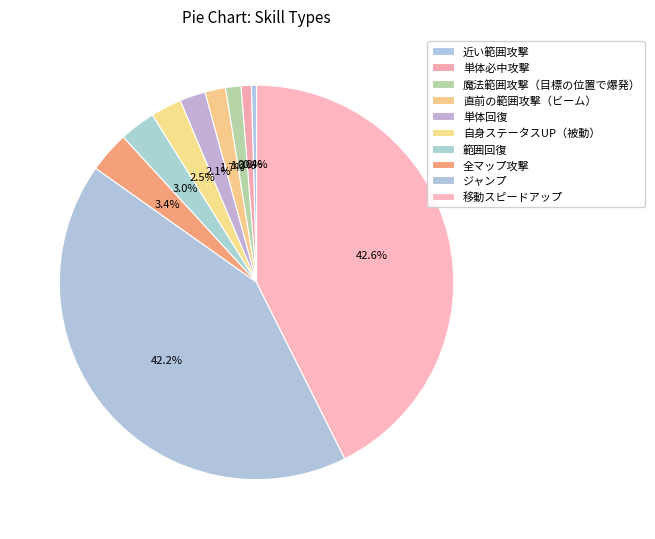

What percentage do 魔法範囲攻撃（目標の位置で爆発） and ジャンプ together represent?

43.5%